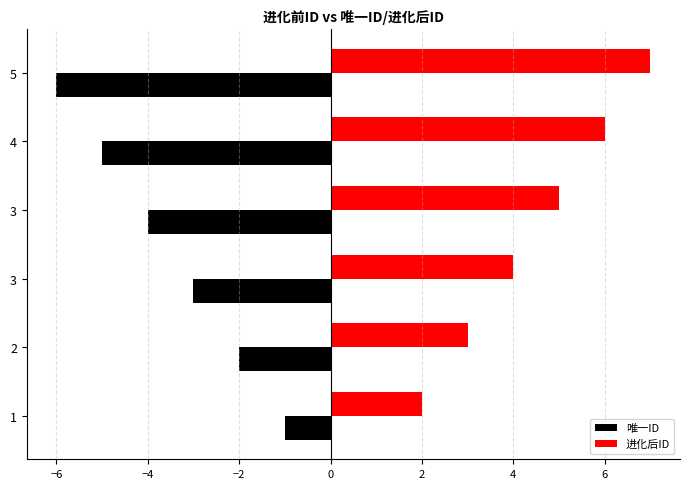

How many values in the 进化后ID series are below 5?

3